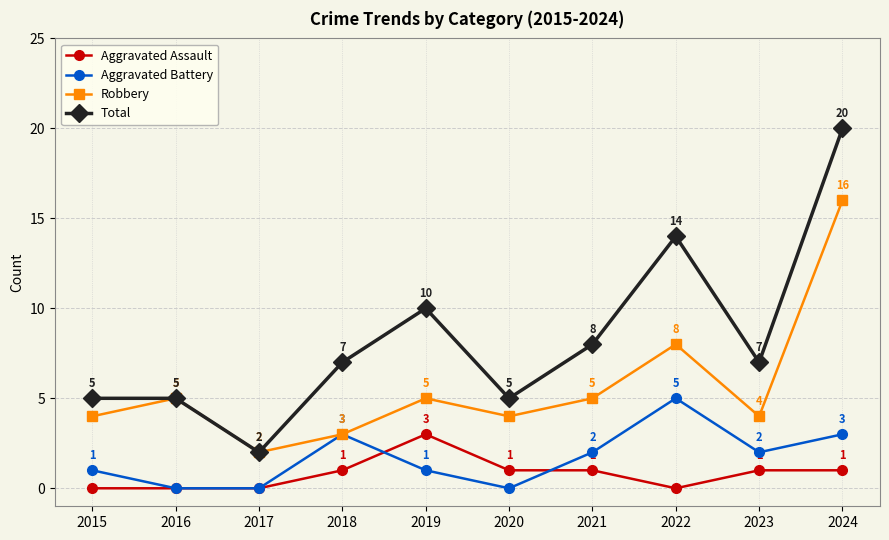

Reading left to right, transcribe all the data shown in this chart.

Aggravated Assault: 0	0	0	1	3	1	1	0	1	1
Aggravated Battery: 1	0	0	3	1	0	2	5	2	3
Robbery: 4	5	2	3	5	4	5	8	4	16
Total: 5	5	2	7	10	5	8	14	7	20